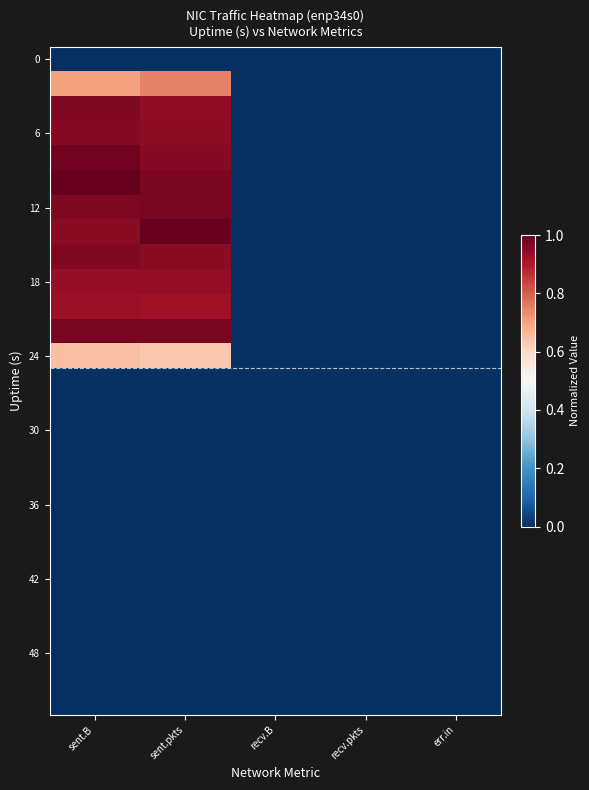

At which category is the sum across all series the highest?

sent.B